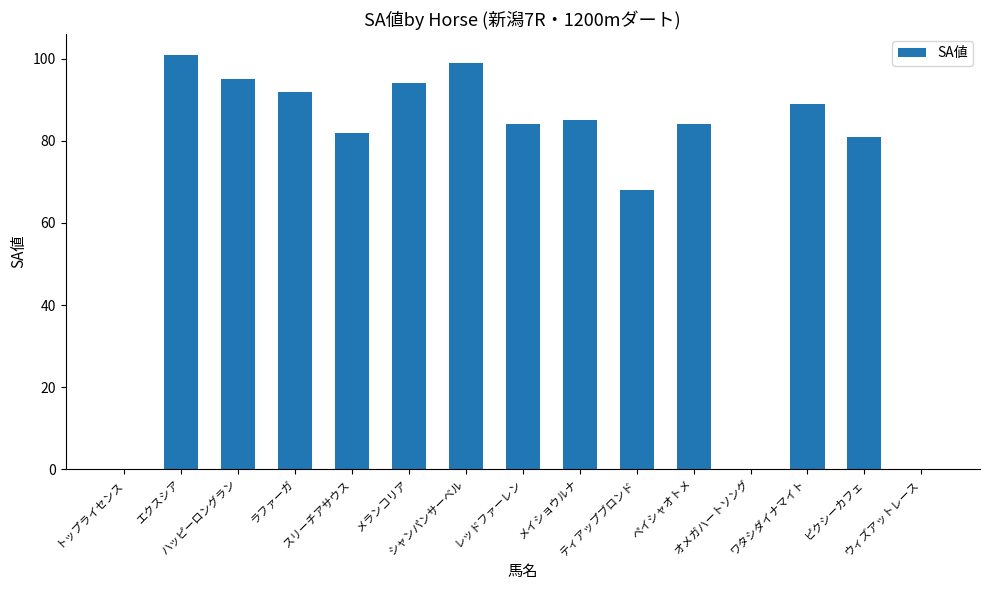

How many series are shown in this chart?

1